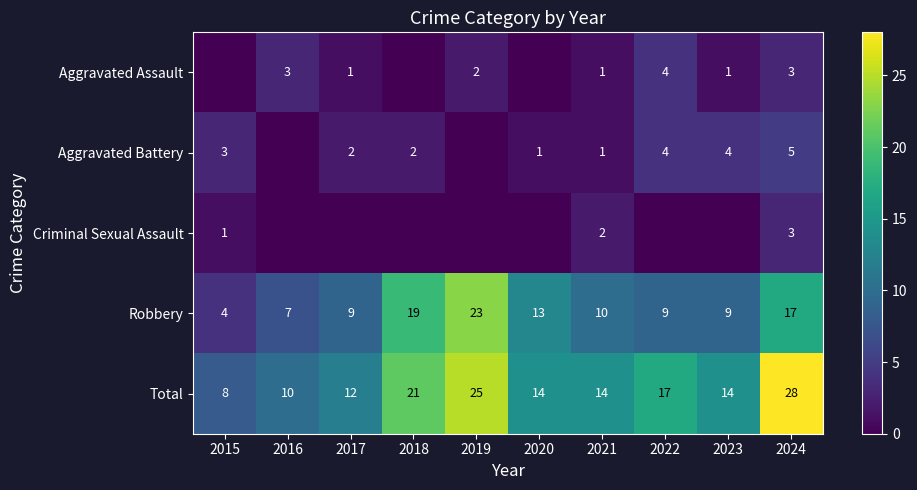

Which label corresponds to the smallest value in the chart?

2015